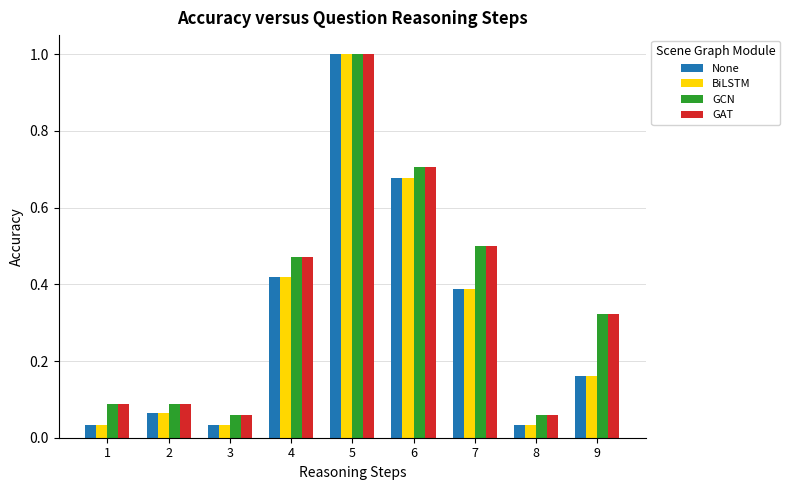

What is the greatest value displayed?

1.0